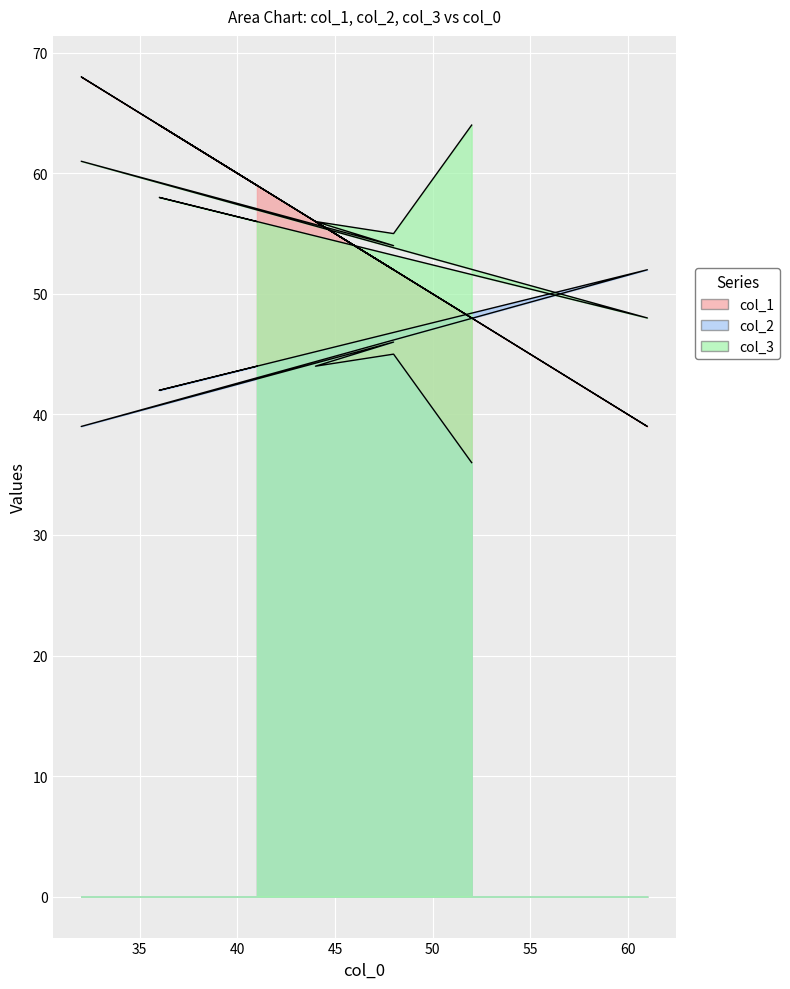

How many times do col_3 and col_1 cross each other?

3